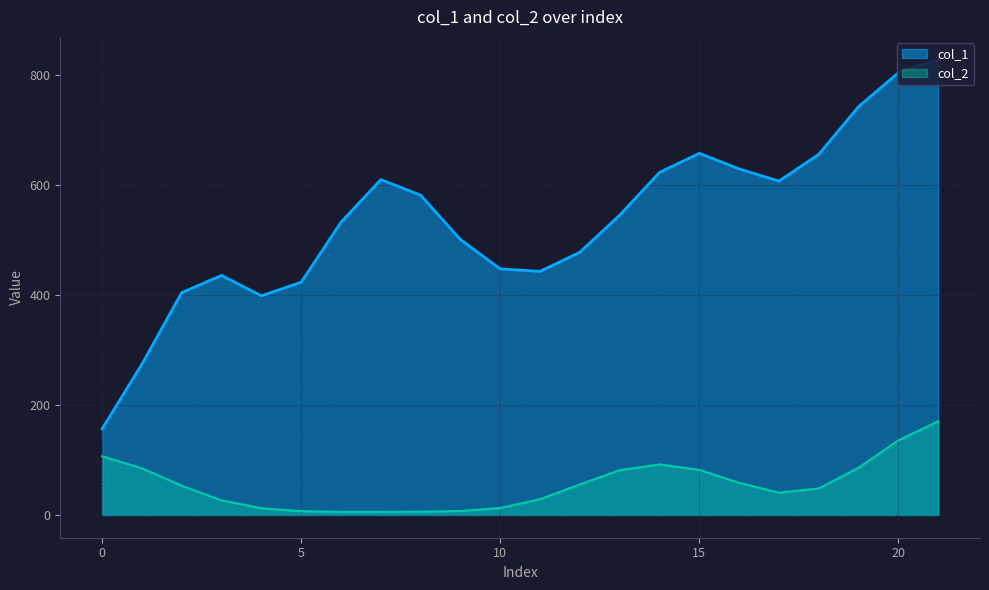

What is the sum of all col_1 values?

11783